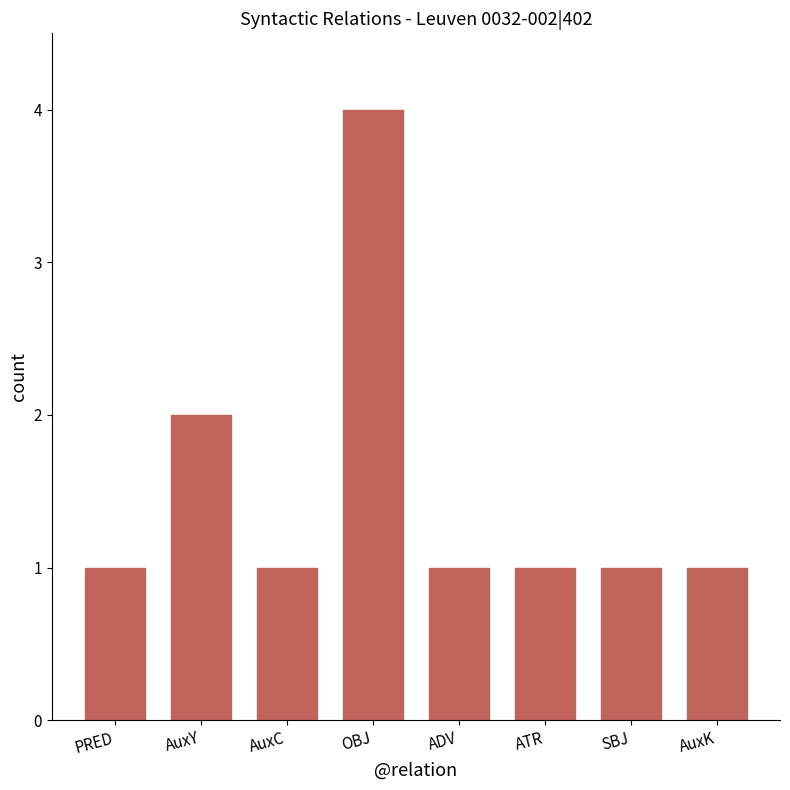

What is the label of the 7th bar from the right?

AuxY